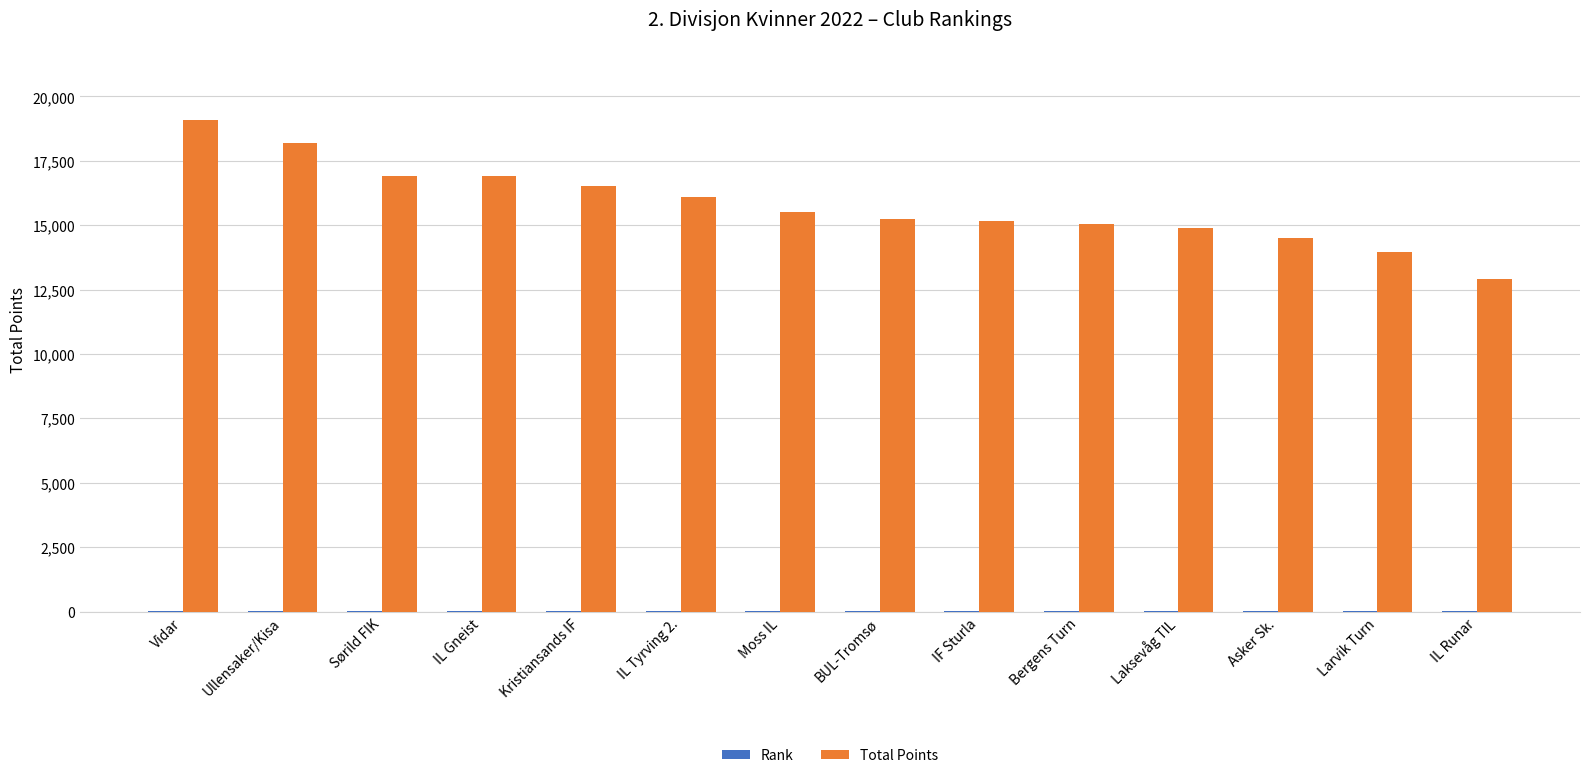

Is it true that Total Points equals 10918 at Ullensaker/Kisa?

False